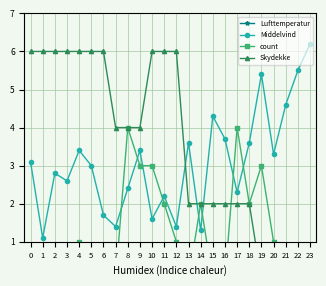

Reading right to left, extract all data points from this chart.

Lufttemperatur: -0.7	-1.2	-1.3	-1.3	-0.9	-0.7	-0.4	0.0	-0.3	-0.9	-1.4	-2.3	-2.7	-3.5	-3.3	-3.9	-5.2	-3.8	-3.7	-3.6	-4.0	-3.8	-3.8	-3.0
Middelvind: 6.2	5.5	4.6	3.3	5.4	3.6	2.3	3.7	4.3	1.3	3.6	1.4	2.2	1.6	3.4	2.4	1.4	1.7	3.0	3.4	2.6	2.8	1.1	3.1
count: 0.0	0.0	0.0	1.0	3.0	2.0	4.0	0.0	0.0	2.0	0.0	1.0	2.0	3.0	3.0	4.0	0.0	0.0	0.0	1.0	0.0	0.0	0.0	0.0
Skydekke: 0.0	0.0	0.0	0.0	0.0	2.0	2.0	2.0	2.0	2.0	2.0	6.0	6.0	6.0	4.0	4.0	4.0	6.0	6.0	6.0	6.0	6.0	6.0	6.0